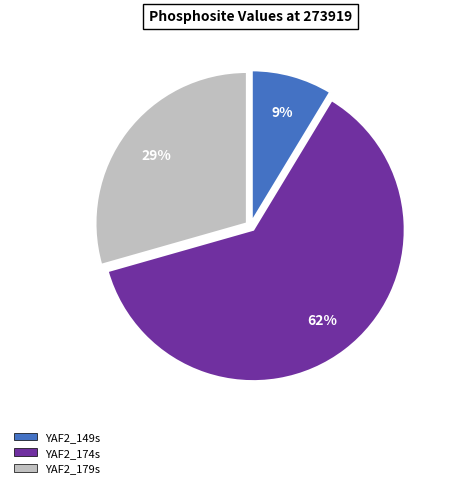

To the nearest percent, what is the combined percentage of YAF2_174s and YAF2_149s?

71%